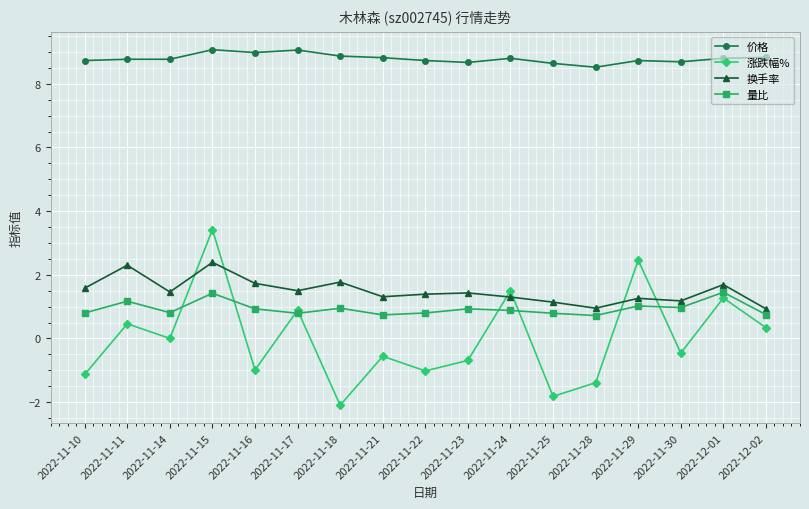

How many distinct data groups are displayed?

4